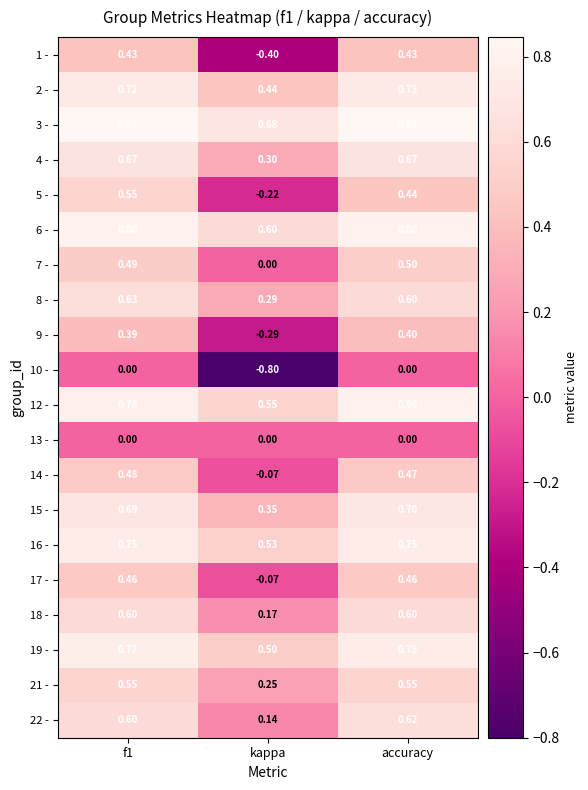

Which series has the largest range (max minus min)?

1 -